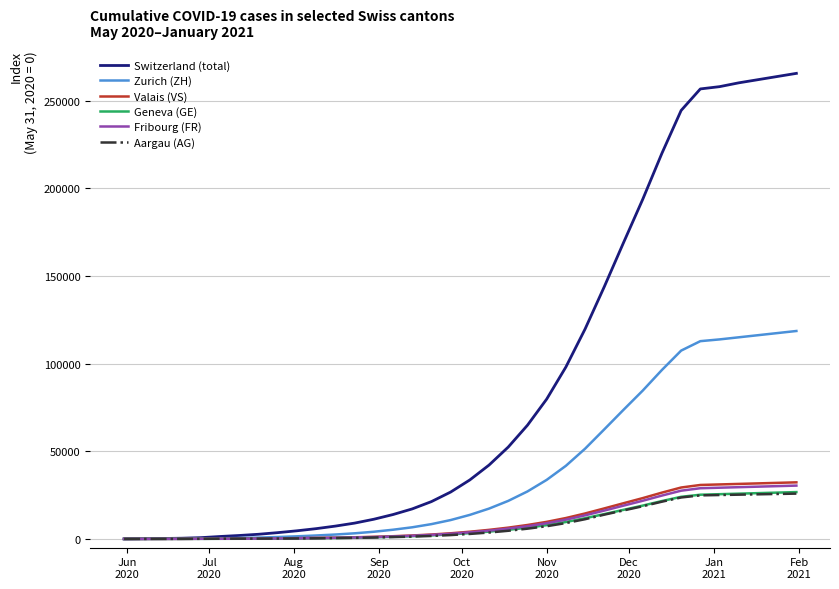

What is the maximum value for Geneva (GE)?

26719